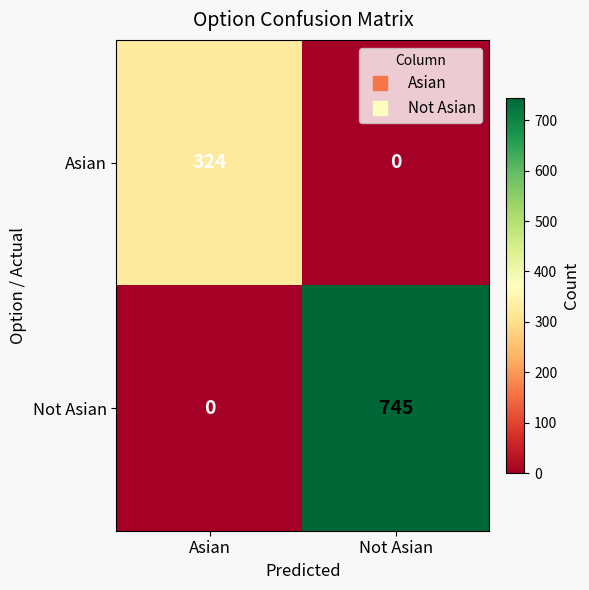

What is the approximate value of Asian at Asian?

324